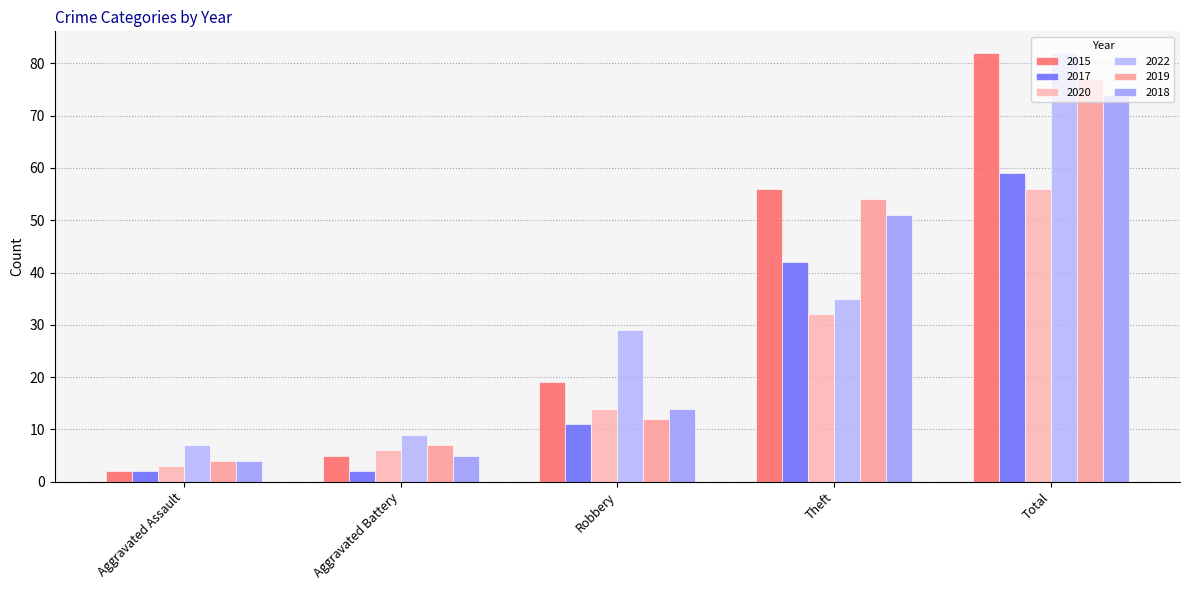

What is the average value of the 2022 series?

32